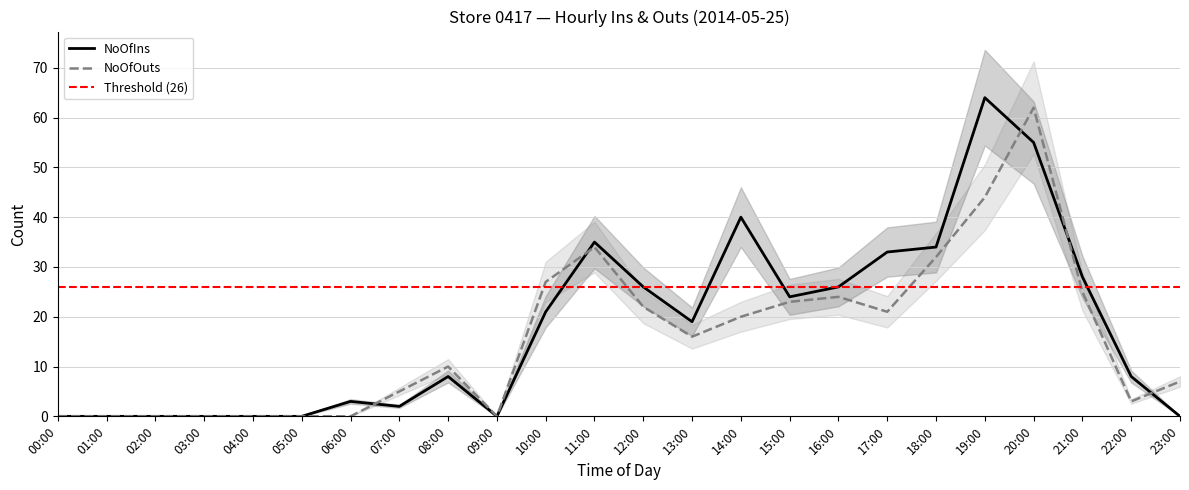

Rank the series by their average value, from highest to lowest.

NoOfIns, NoOfOuts